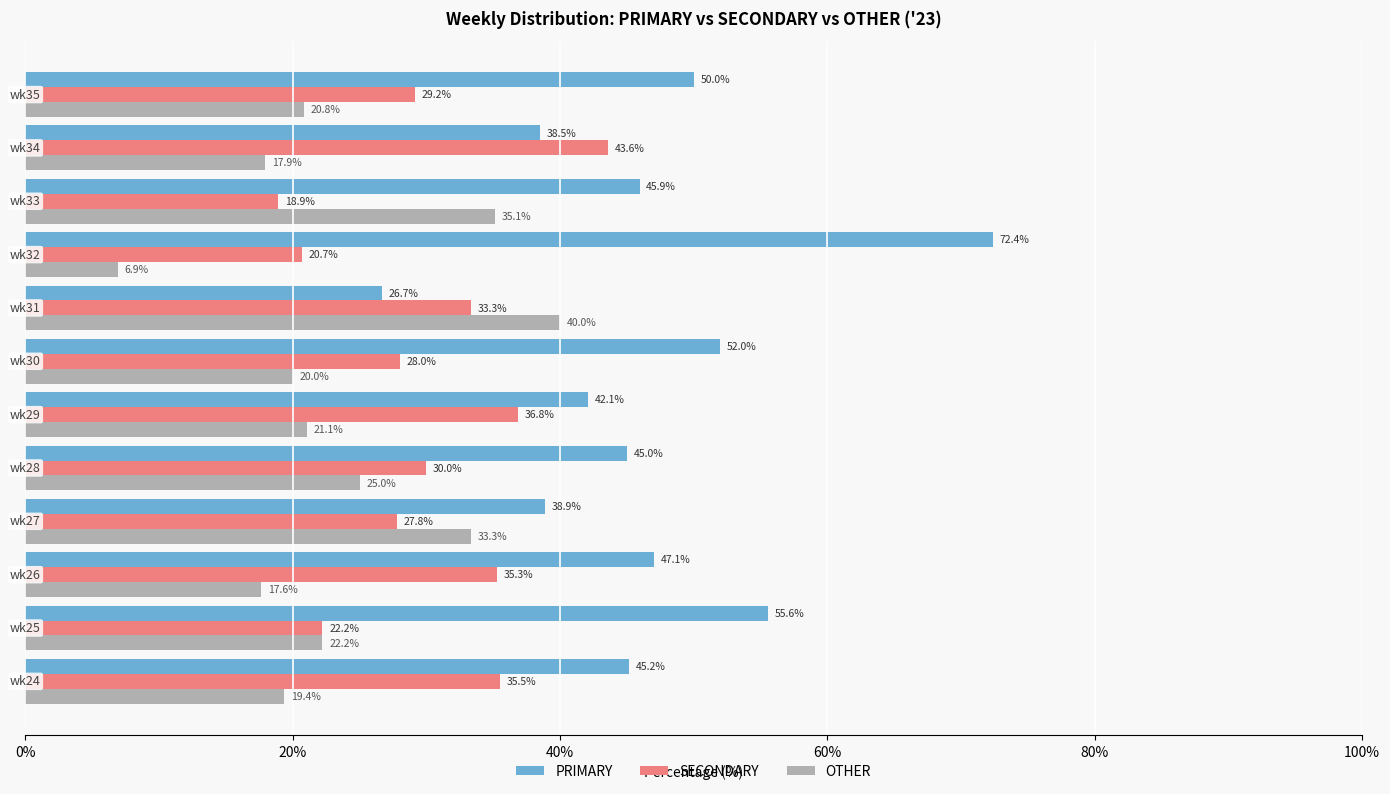

Which series has the widest spread of values?

PRIMARY